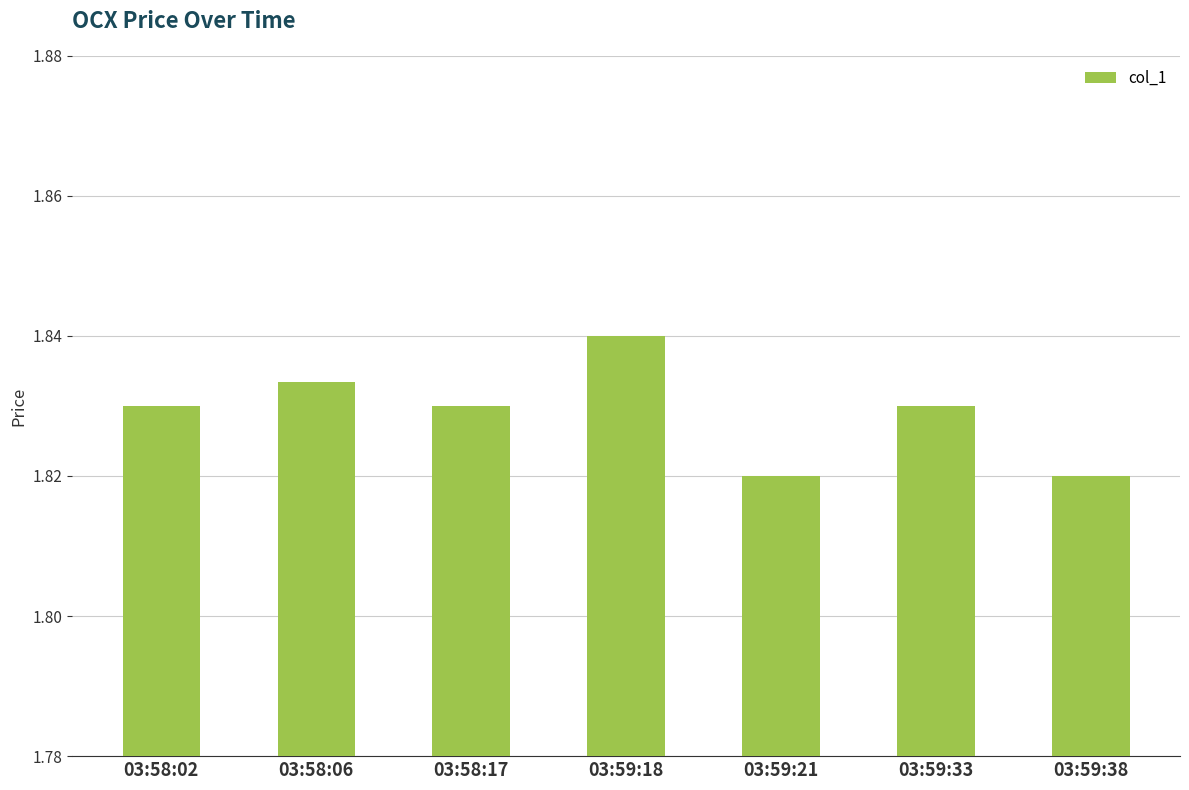

What is the sum of all values?

12.8